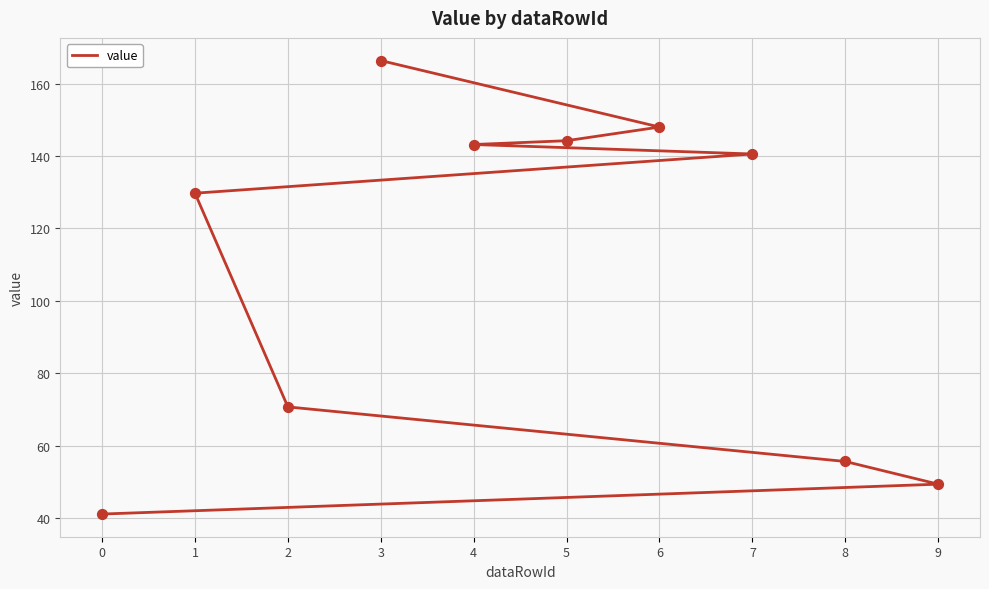

What is the ratio of the value at 4 to the value at 5?

1.0